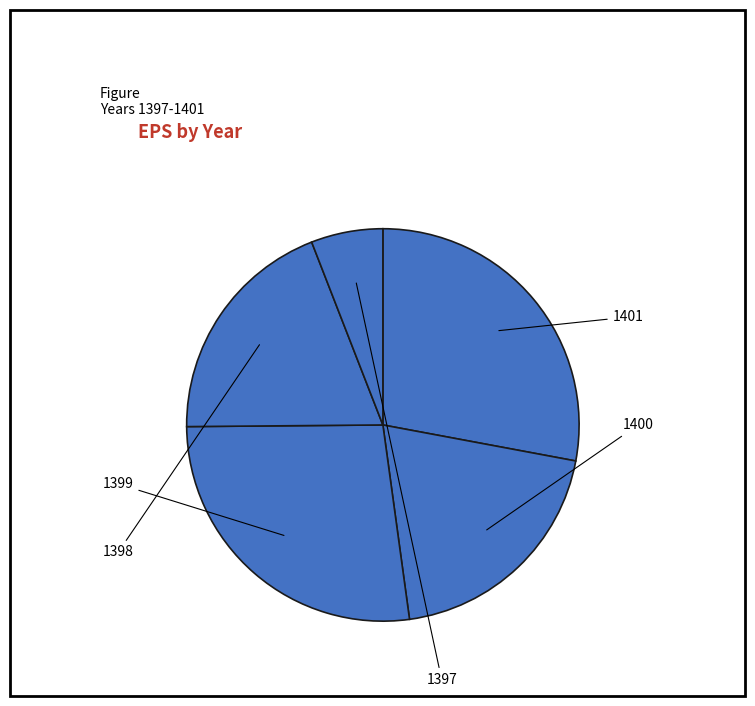

To the nearest percent, what portion does 1401 represent?

28%